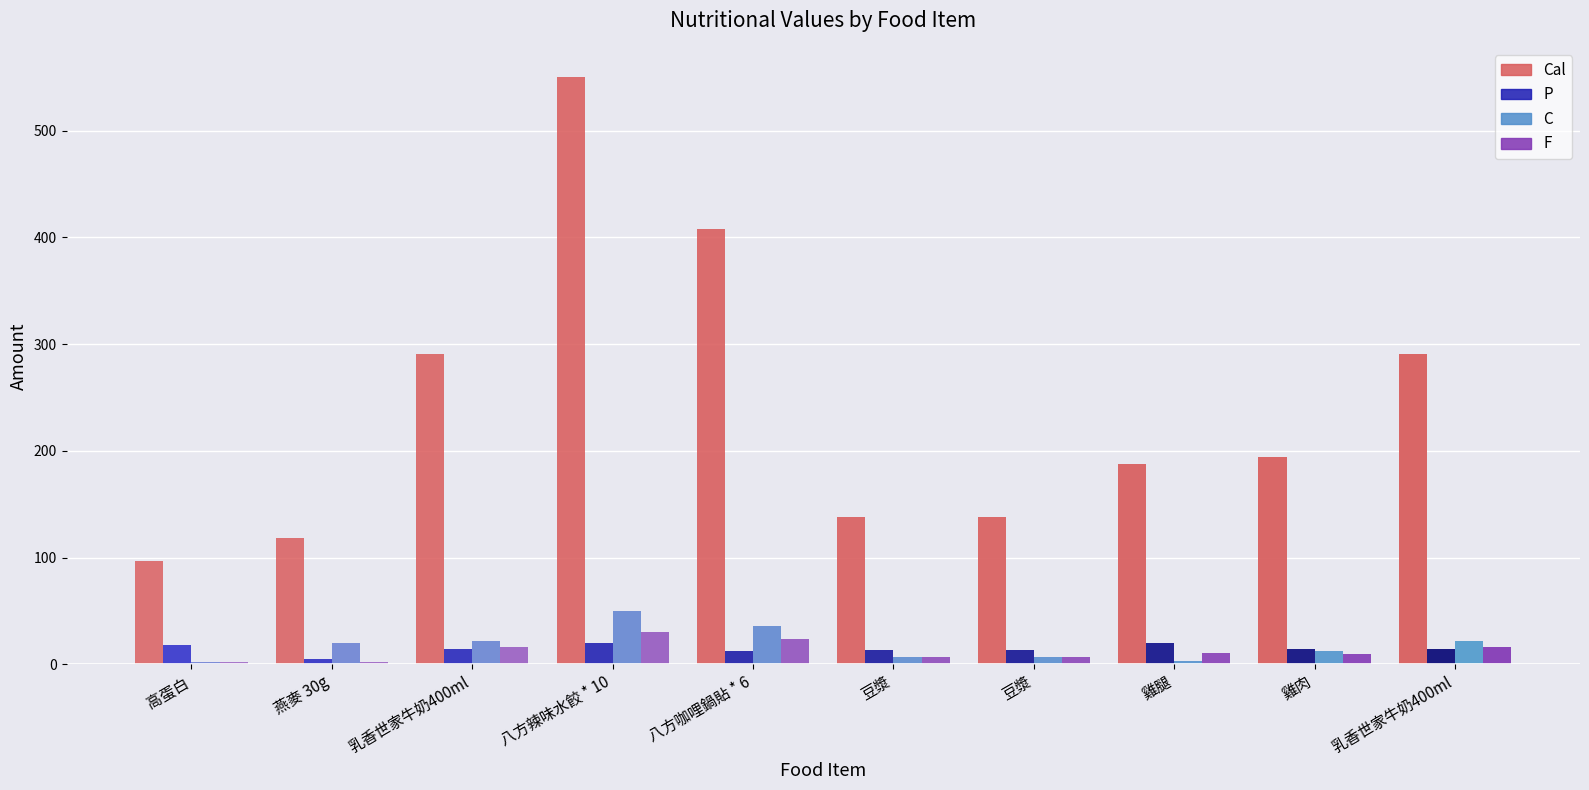

Which series has the largest range (max minus min)?

Cal